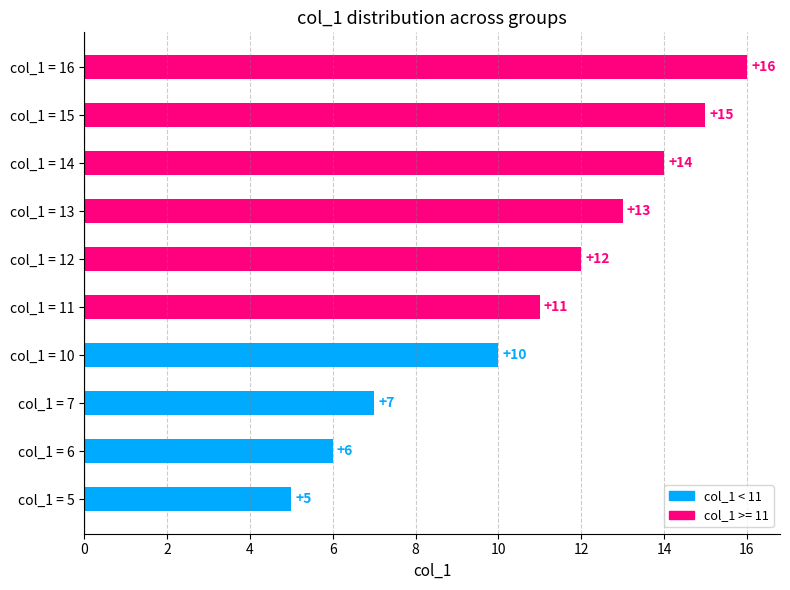

What is the sum of all values?

109